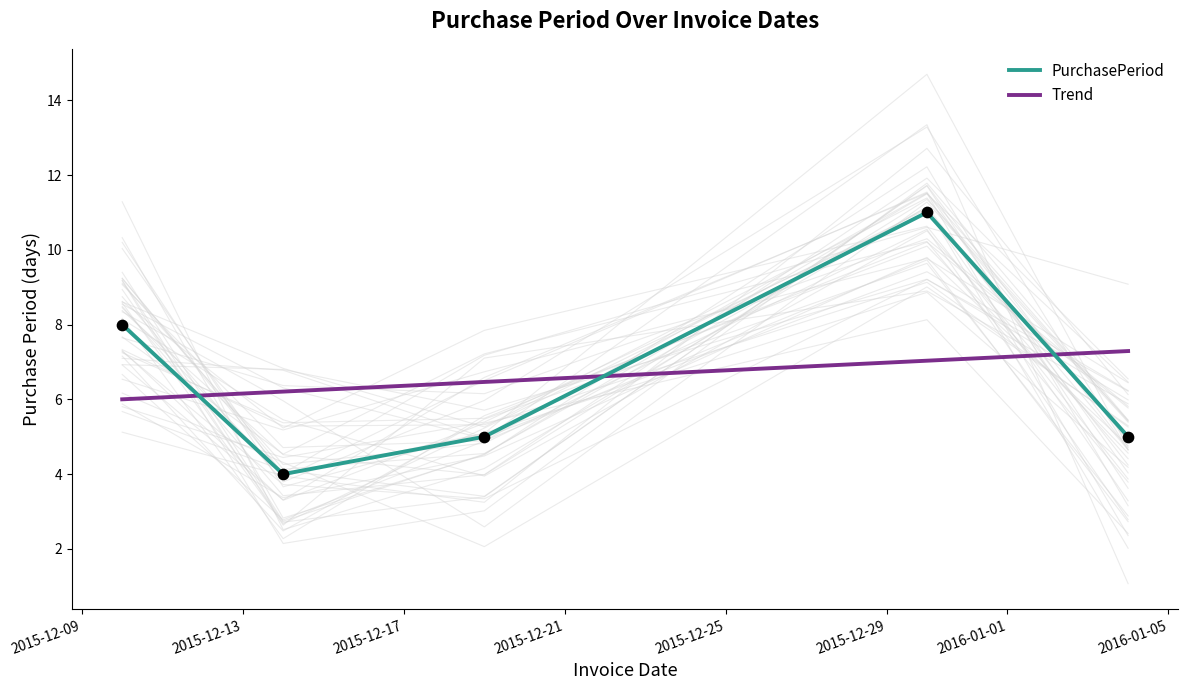

Which series has the largest Y range (max minus min)?

PurchasePeriod